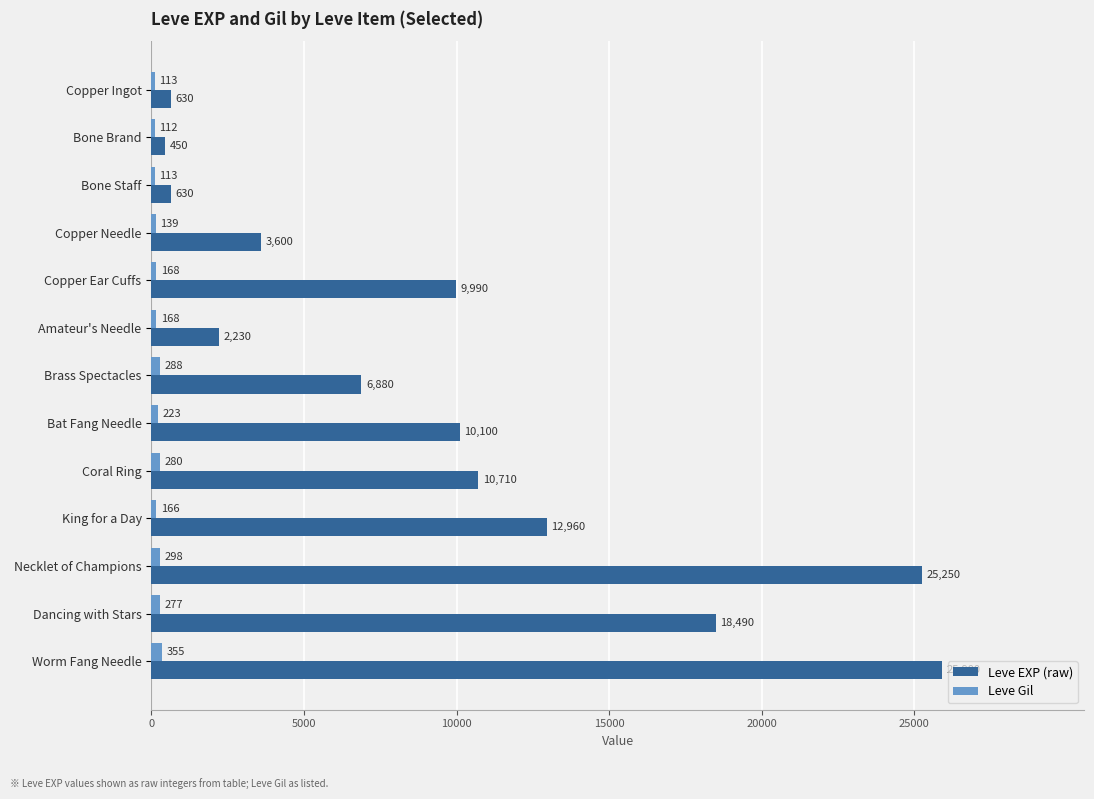

What is the sum of all Leve Gil values?

2700